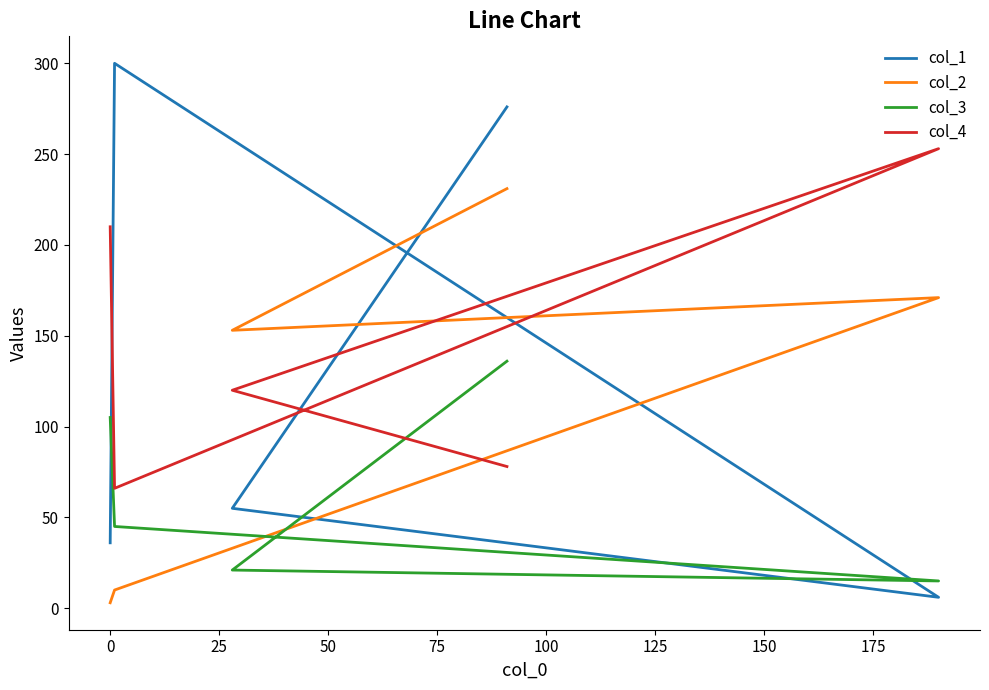

What value does the col_3 series have at 0?

105